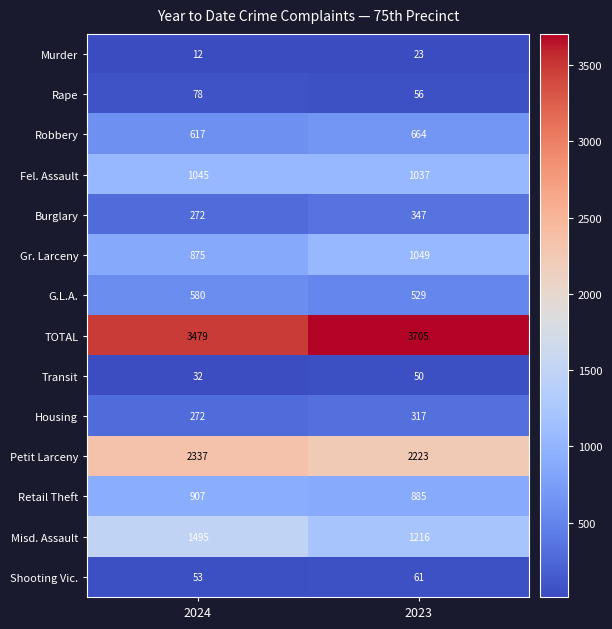

Reading left to right, what are all the values shown in this chart?

Murder: 2024=12	2023=23
Rape: 2024=78	2023=56
Robbery: 2024=617	2023=664
Fel. Assault: 2024=1045	2023=1037
Burglary: 2024=272	2023=347
Gr. Larceny: 2024=875	2023=1049
G.L.A.: 2024=580	2023=529
TOTAL: 2024=3479	2023=3705
Transit: 2024=32	2023=50
Housing: 2024=272	2023=317
Petit Larceny: 2024=2337	2023=2223
Retail Theft: 2024=907	2023=885
Misd. Assault: 2024=1495	2023=1216
Shooting Vic.: 2024=53	2023=61